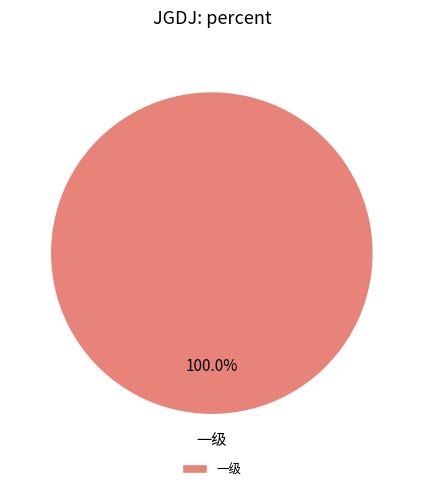

What is the majority slice?

一级